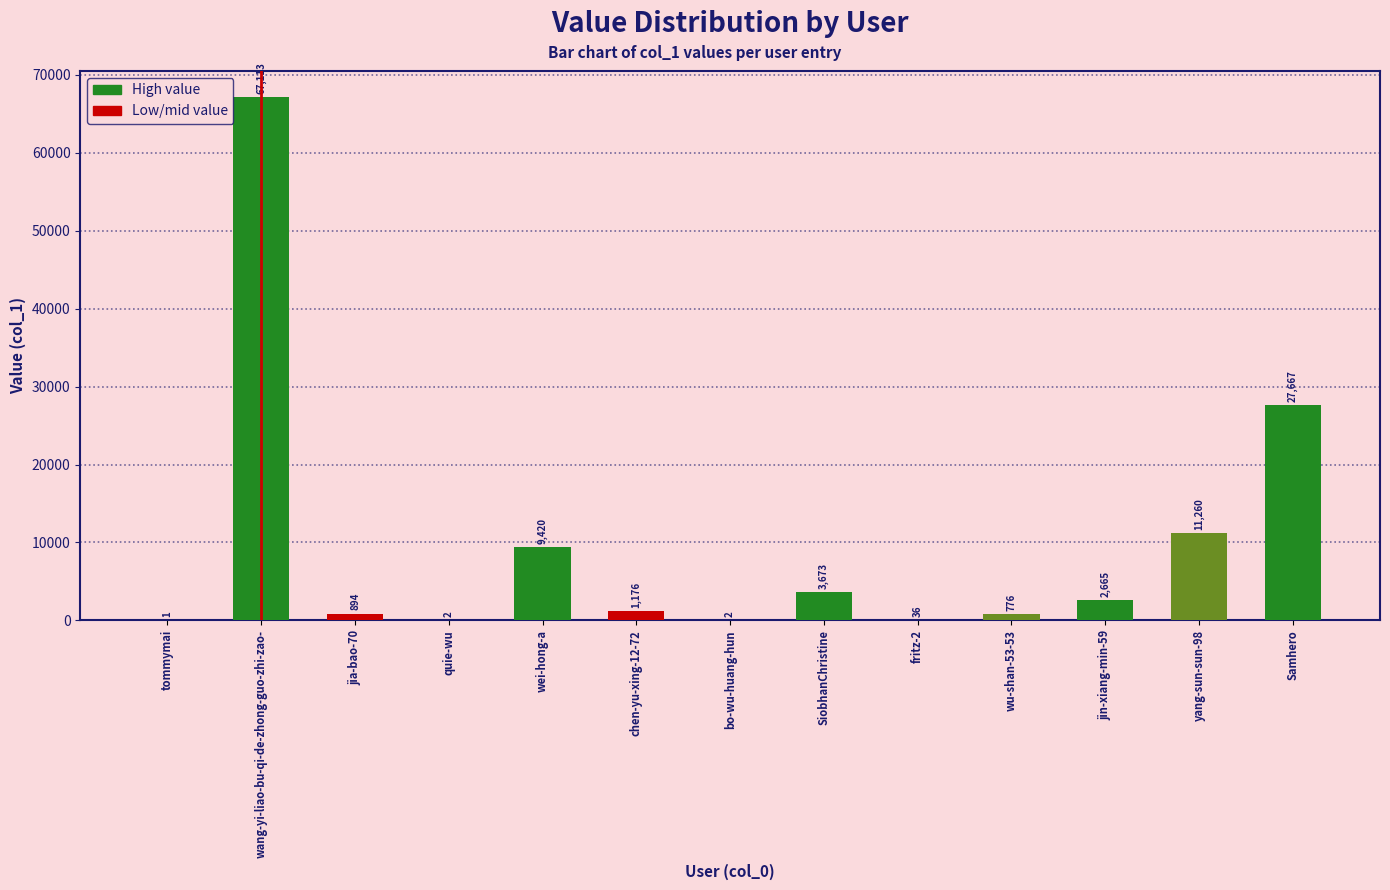

What is the difference between the values at bo-wu-huang-hun and fritz-2?

34